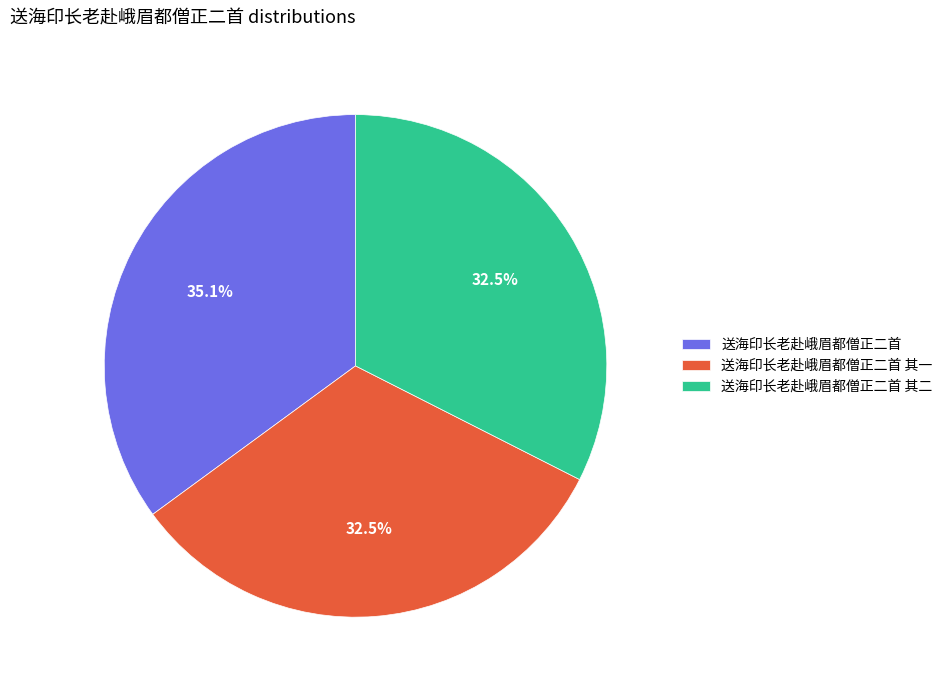

Combined, do 送海印长老赴峨眉都僧正二首 其二 and 送海印长老赴峨眉都僧正二首 account for over 50%?

Yes